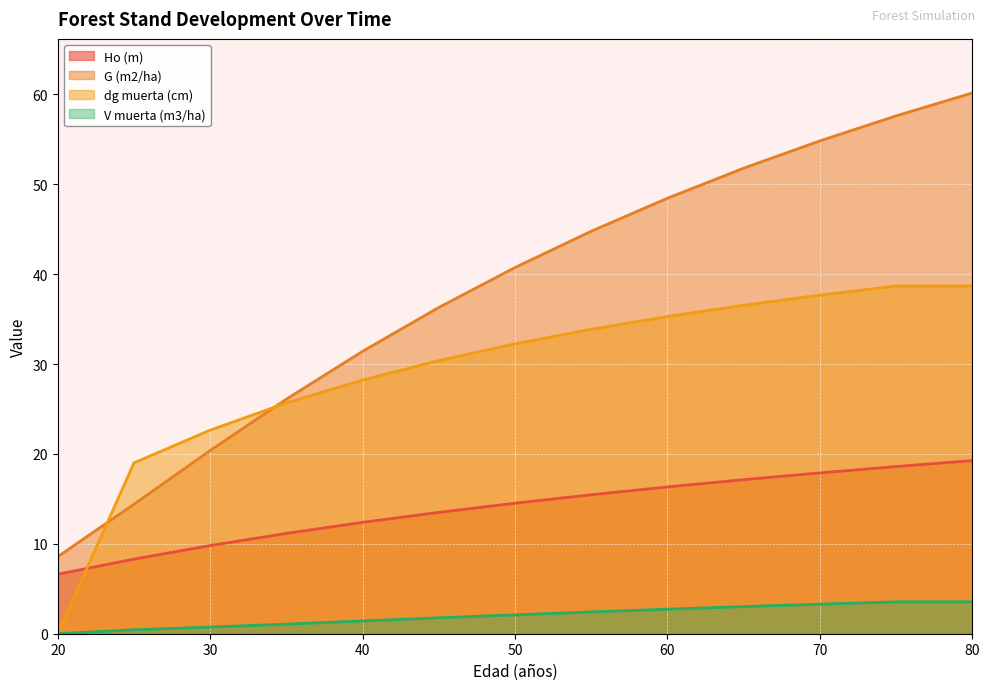

What value does the dg muerta (cm) series have at 65?

36.5